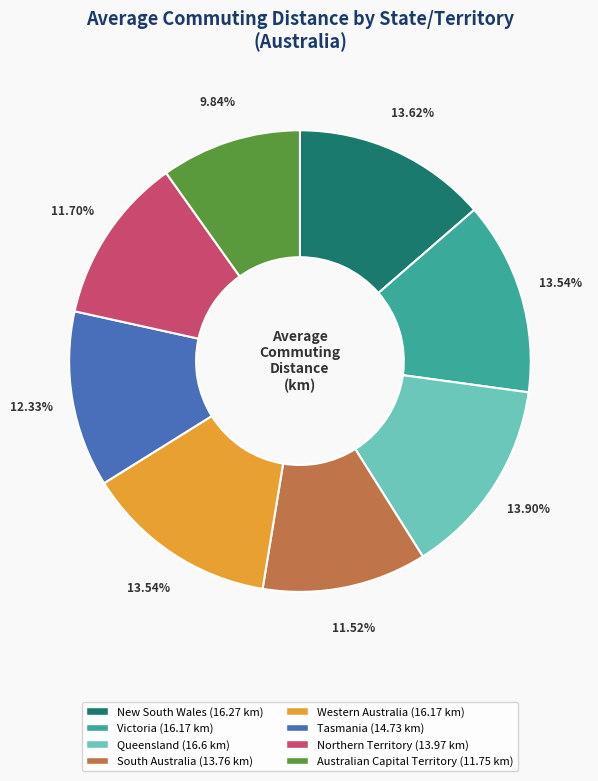

To the nearest percent, what is the average slice percentage?

12%